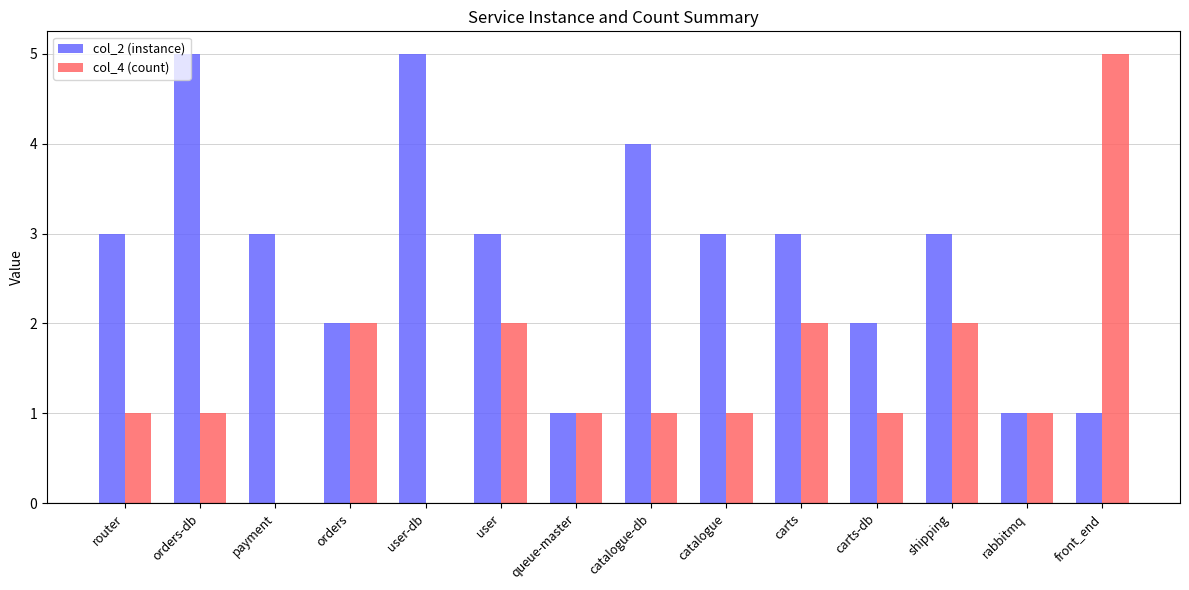

At which label does col_4 (count) reach its peak?

front_end